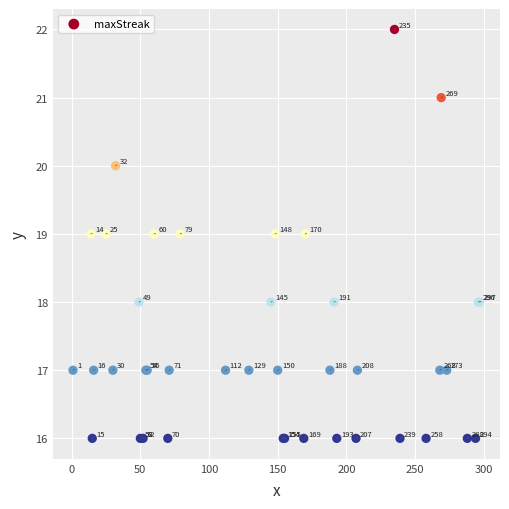

What Y value in the scatter plot is closest to 19?

19